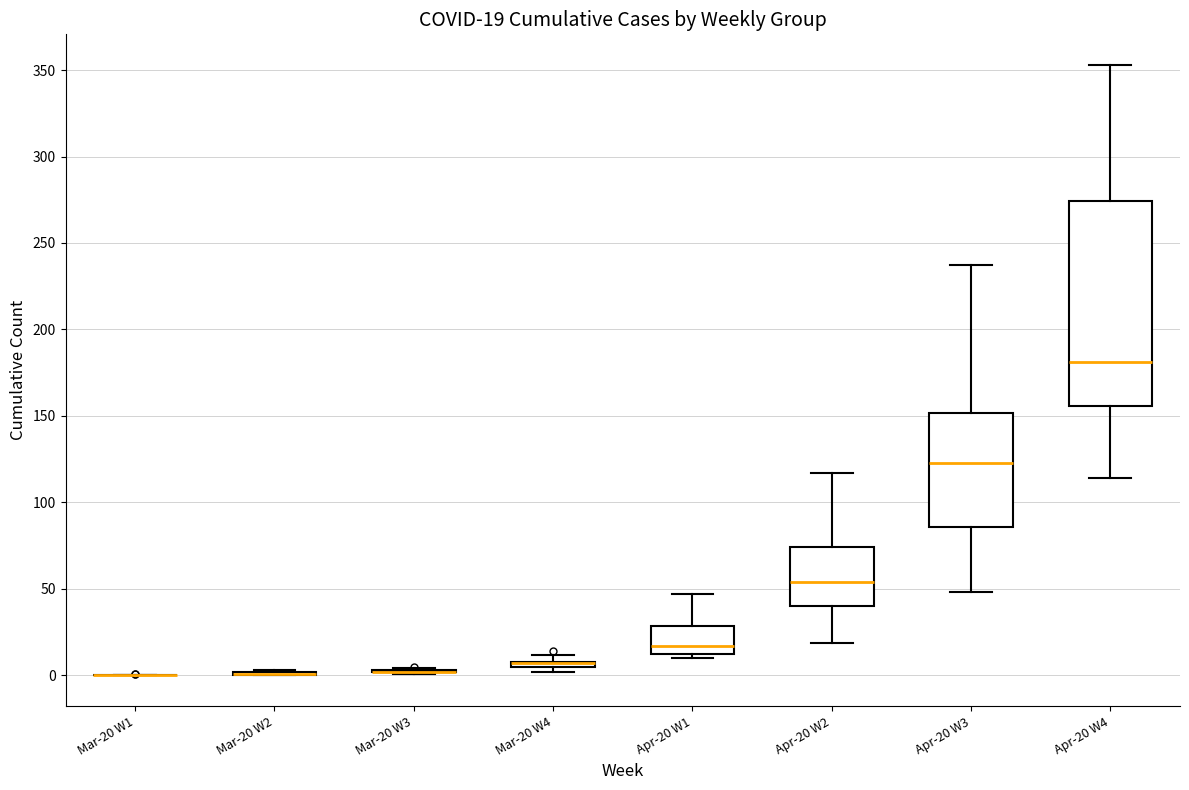

Comparing the boxes themselves (not the whiskers), which one is the tallest?

Apr-20 W4